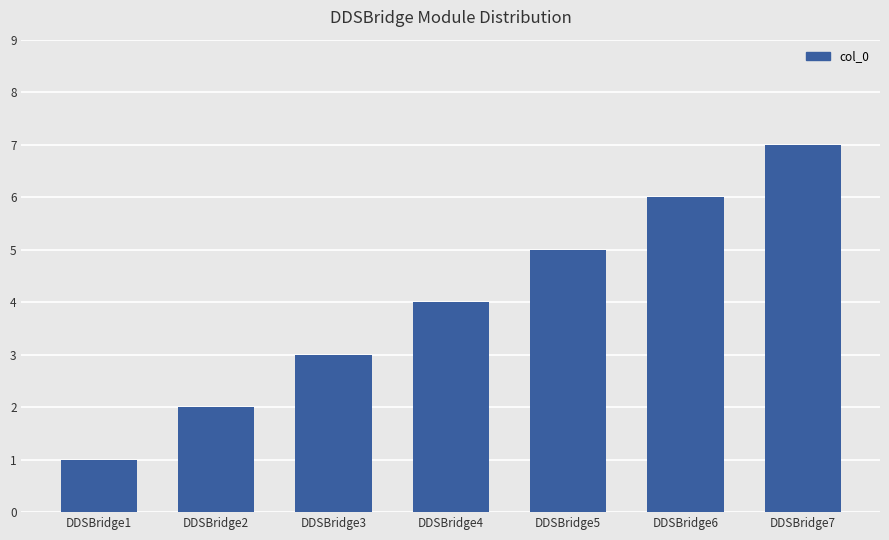

Rank the categories by value from highest to lowest.

DDSBridge7, DDSBridge6, DDSBridge5, DDSBridge4, DDSBridge3, DDSBridge2, DDSBridge1